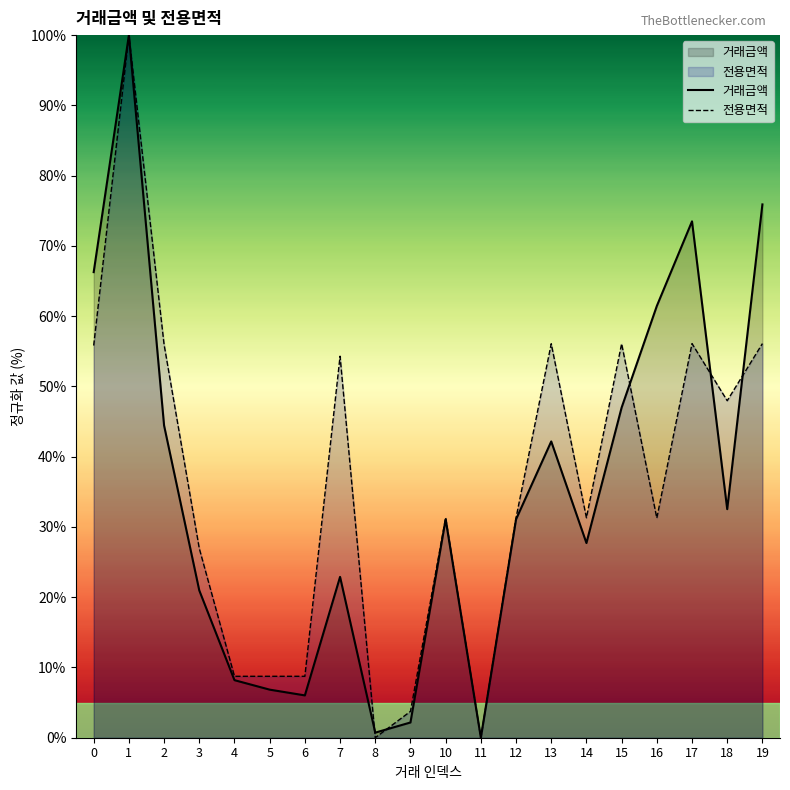

Reading left to right, transcribe all the data shown in this chart.

거래금액: 66.3	100.0	44.4	21.0	8.2	6.8	6.0	22.9	0.7	2.2	31.1	0.0	31.1	42.2	27.7	47.0	61.4	73.5	32.5	75.9
전용면적: 55.8	100.0	56.0	26.9	8.7	8.7	8.7	54.3	0.0	3.7	31.3	0.0	31.3	56.1	31.3	56.1	31.3	56.1	48.0	56.1